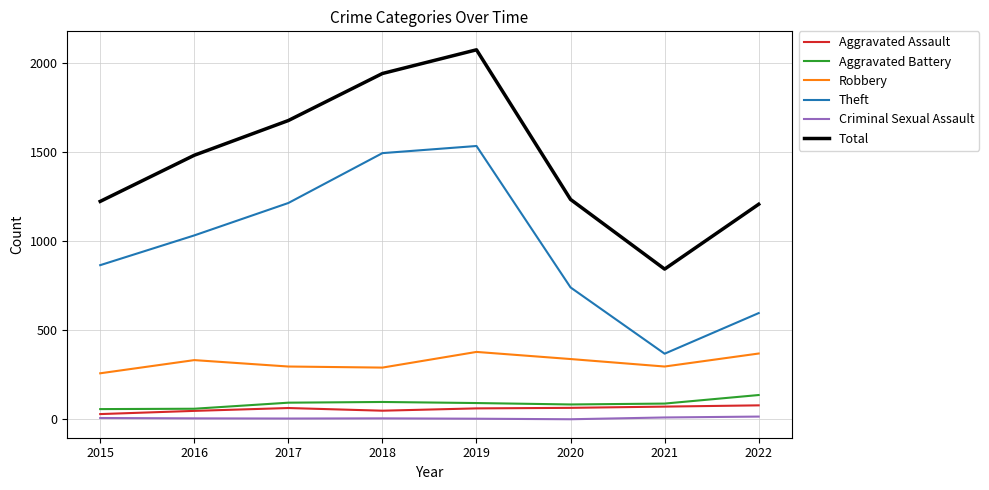

Is the value of Robbery at 2016 greater than the value of Theft at 2018?

No